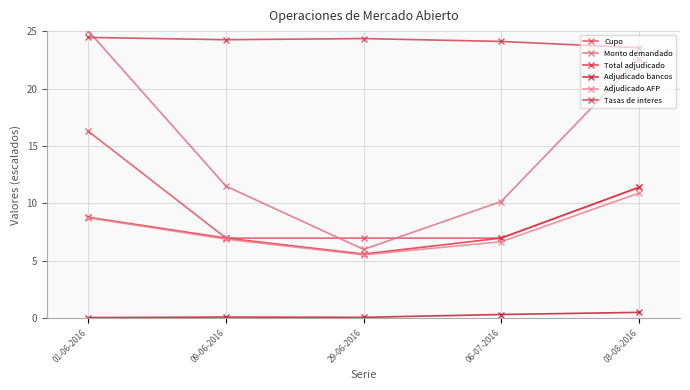

Where is the first local minimum for Adjudicado AFP?

29-06-2016